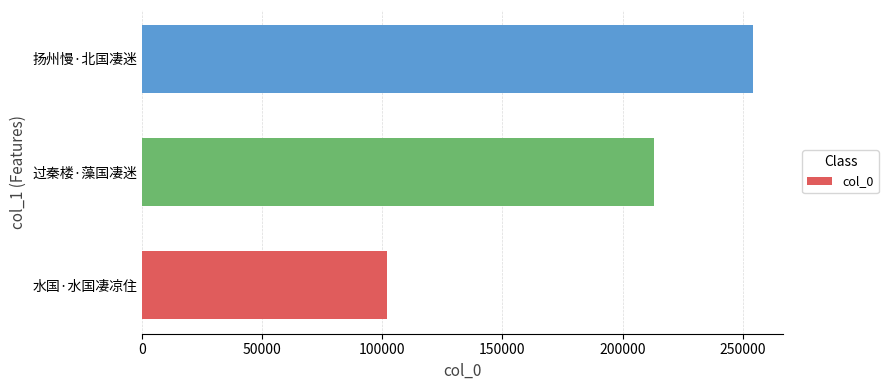

Are the bars horizontal?

Yes